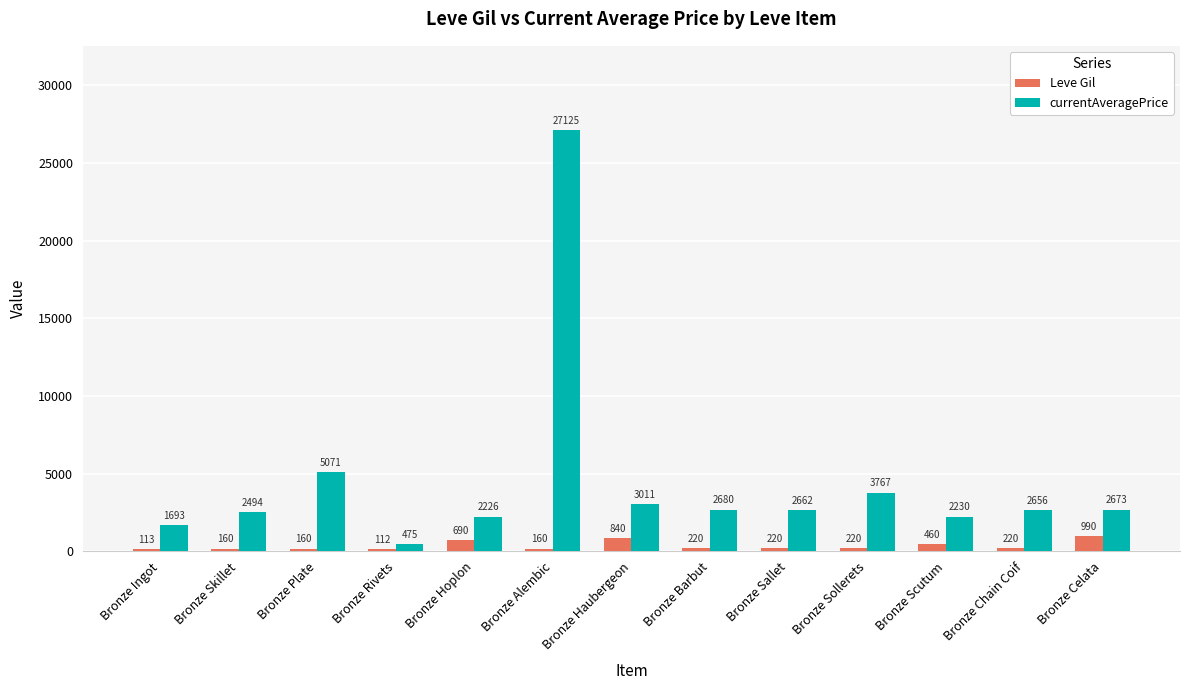

Is the value of currentAveragePrice at Bronze Rivets greater than the value of Leve Gil at Bronze Sollerets?

Yes